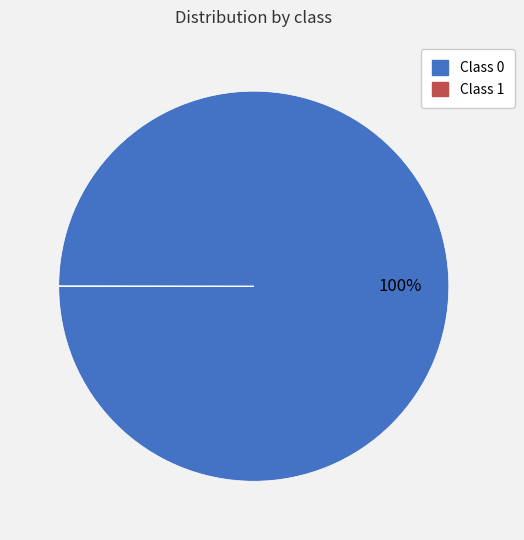

To the nearest percent, what is the difference between the largest and smallest slice percentages?

100%